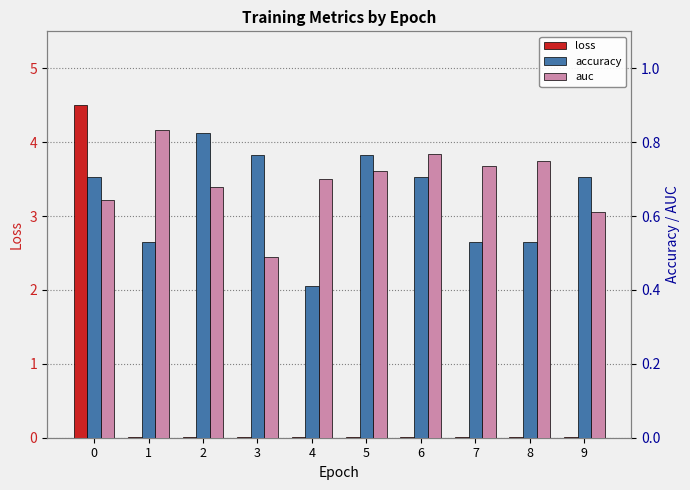

The accuracy series shows 0.8 at 8. True or false?

False